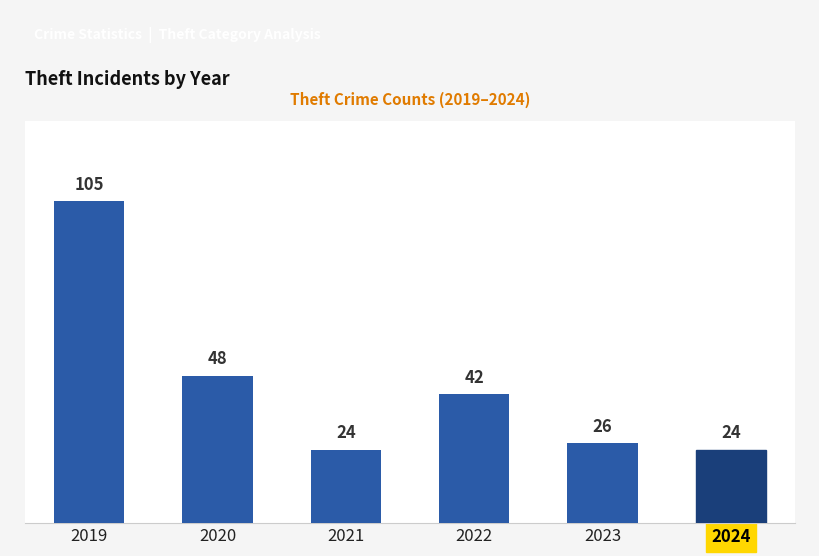

Approximately how many times larger is the value at 2019 compared to 2020?

2.2